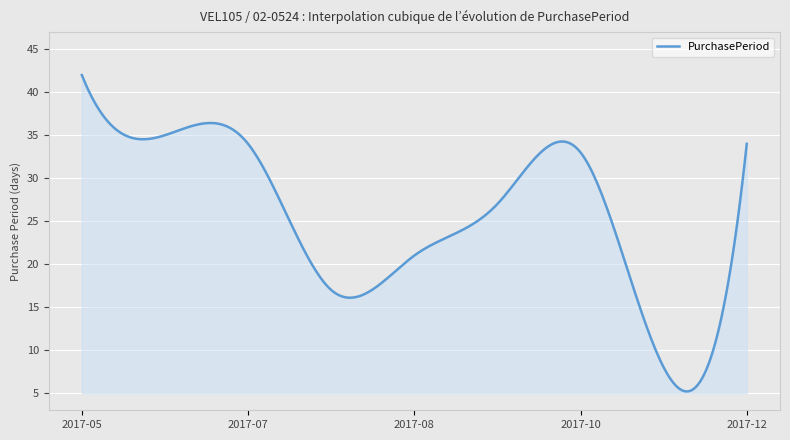

What is the minimum value shown in the chart?

5.2